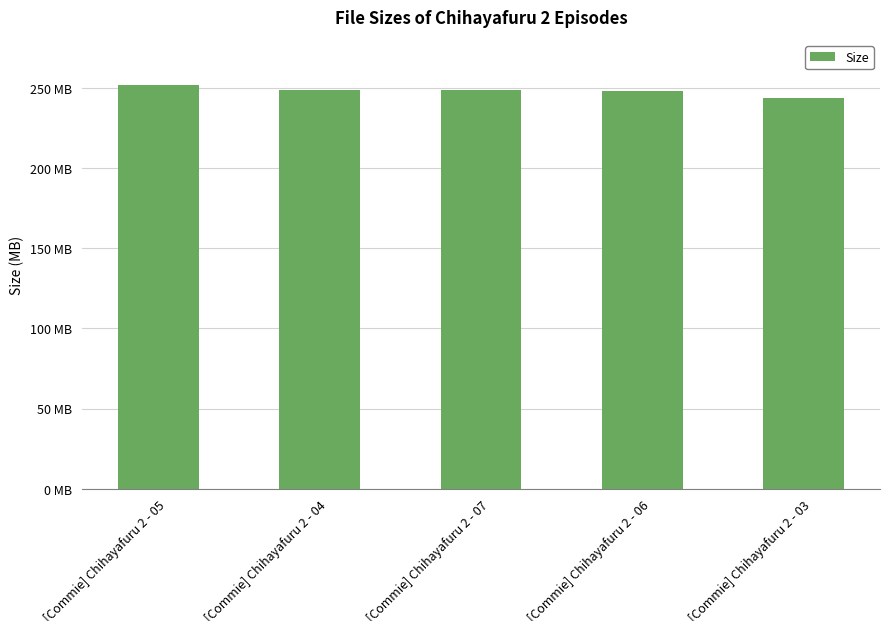

What is the average value?

248.2